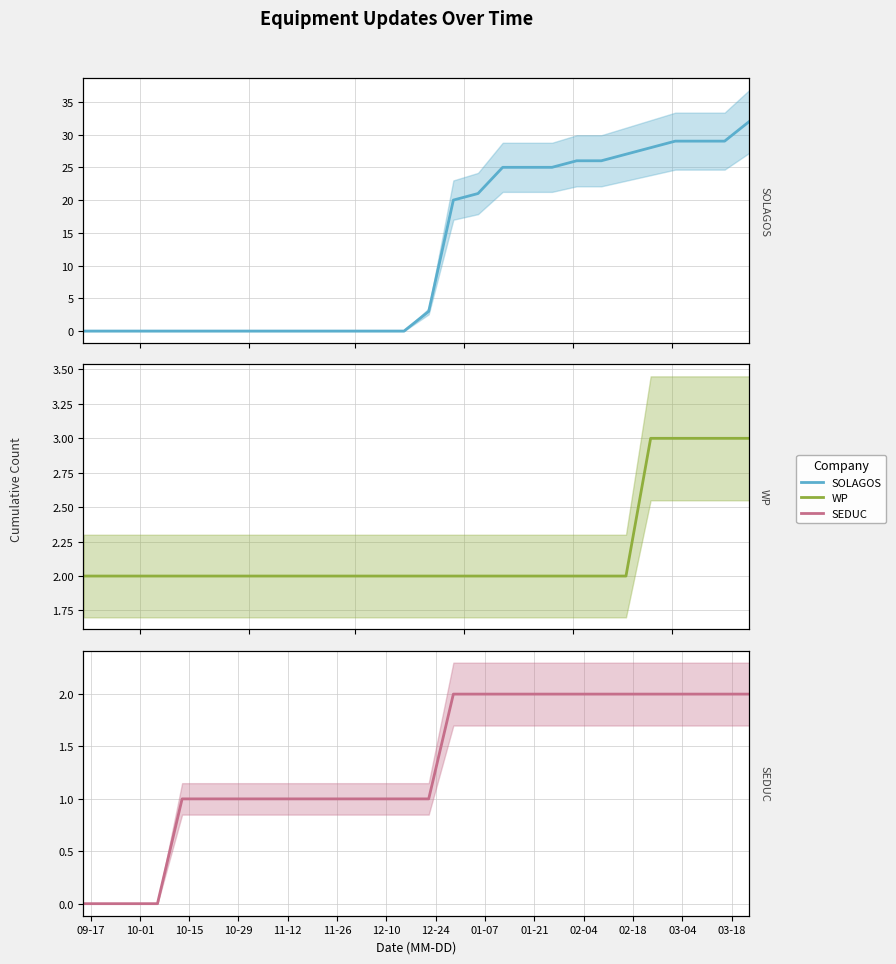

Which series has the largest total across all categories?

SOLAGOS